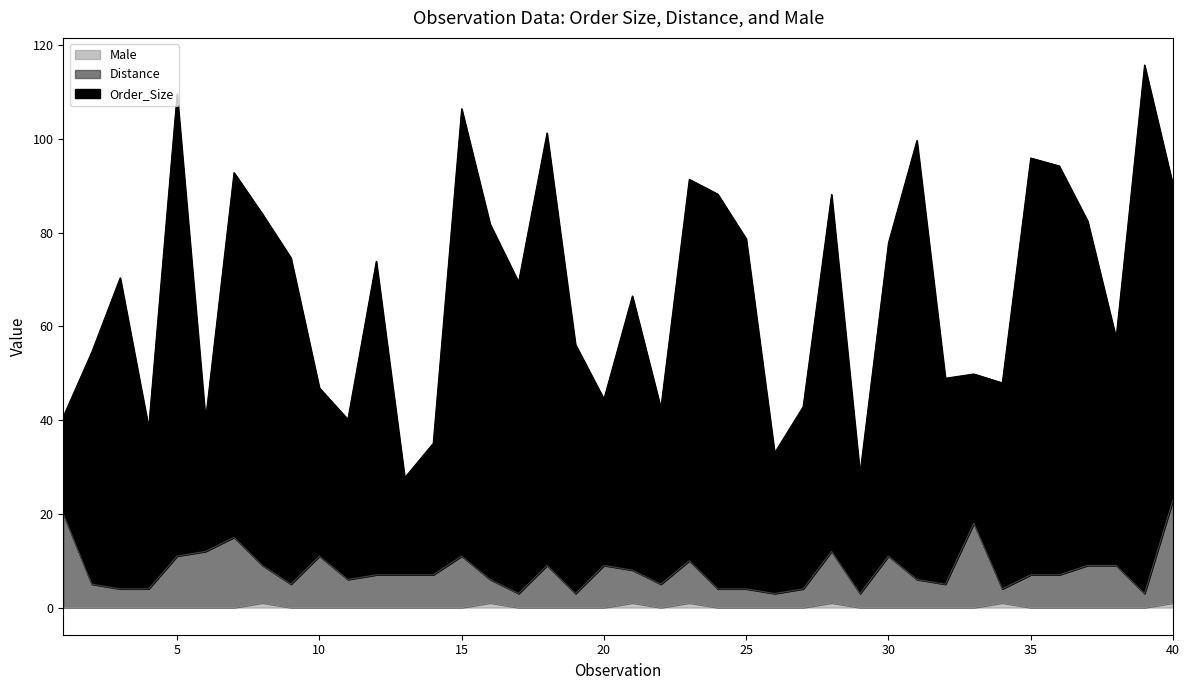

Does the chart display data point markers on the line(s)?

No